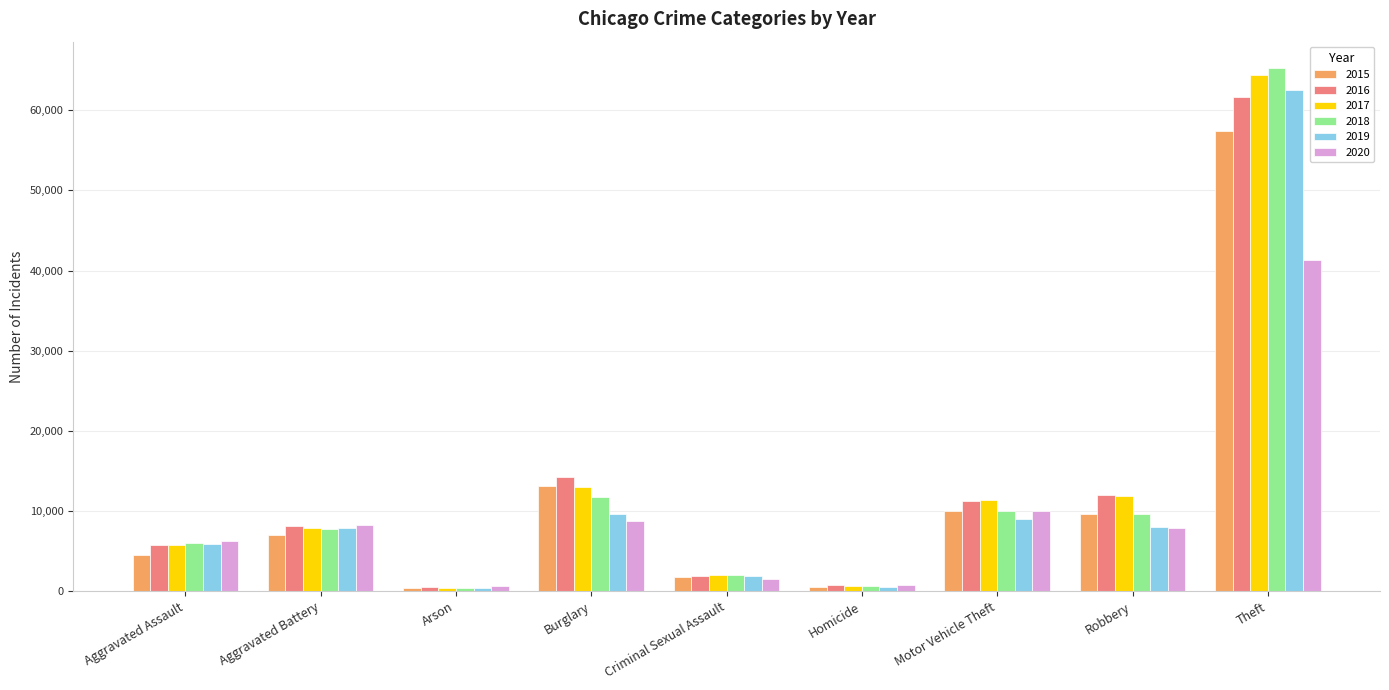

What is the spread (max minus min) of values at Robbery?

4105